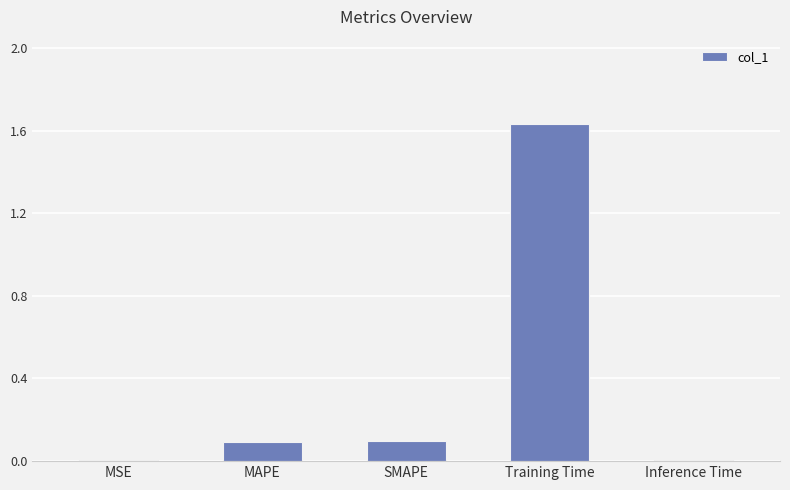

Between Training Time and Inference Time, which is larger?

Training Time